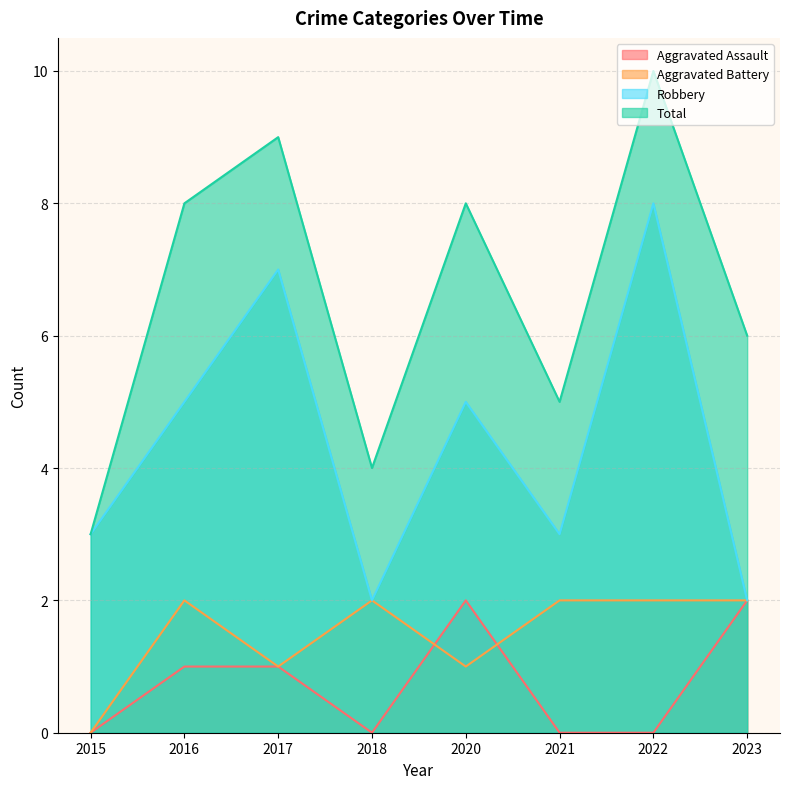

What is the difference between the Aggravated Assault values at 2023 and 2018?

2